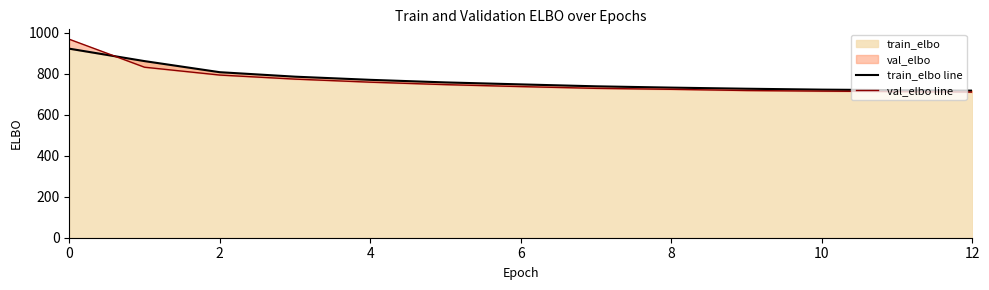

Is the value of val_elbo line at 8 greater than the value of train_elbo line at 12?

Yes